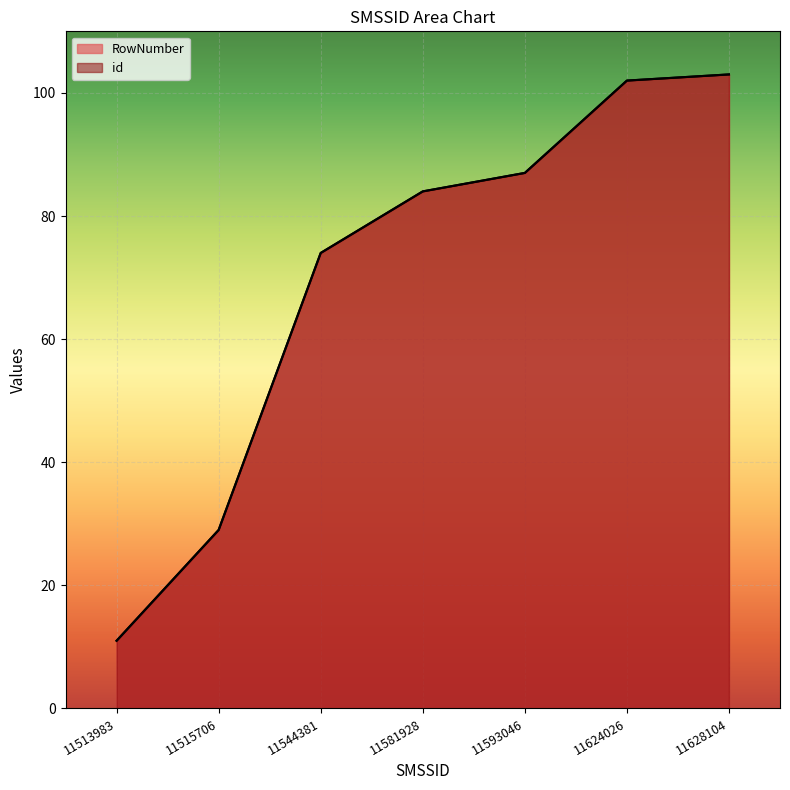

True or false: RowNumber has more than 0 points higher than both neighbors.

False